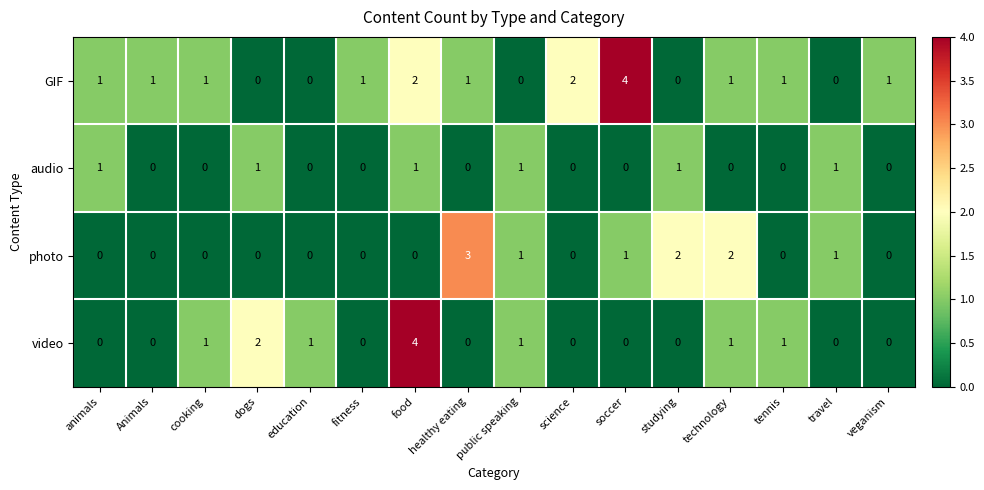

What is the greatest value displayed?

4